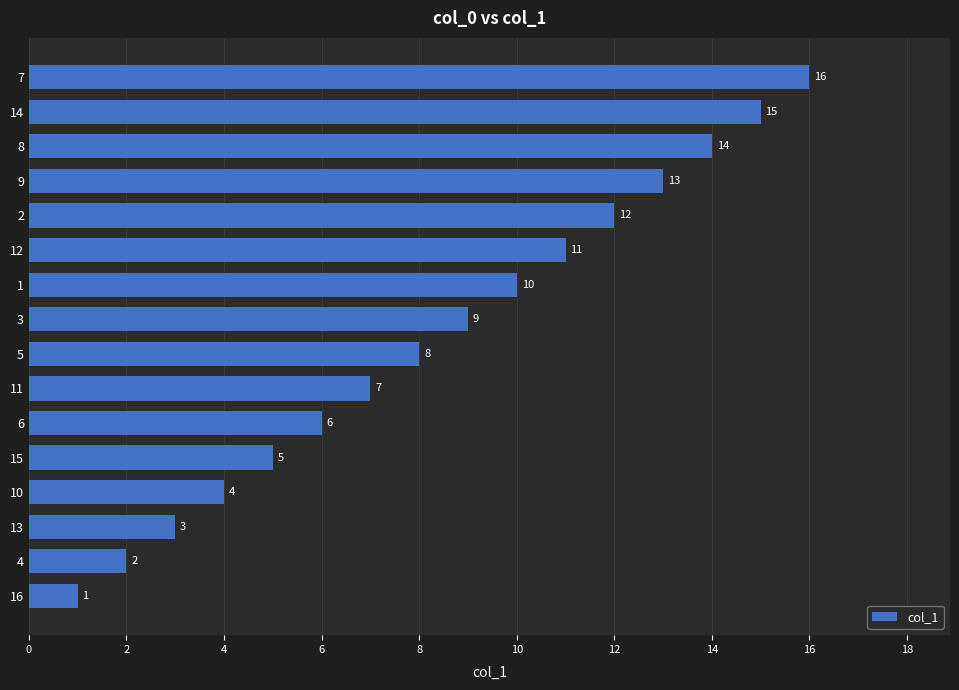

Which has a higher value, 11 or 6?

11